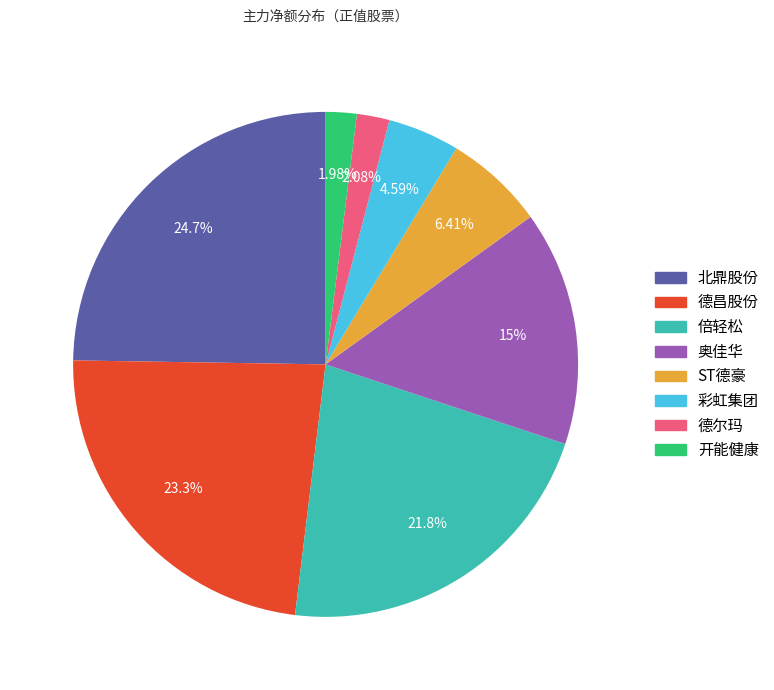

Do 奥佳华 and 彩虹集团 together represent more than half of the pie?

No